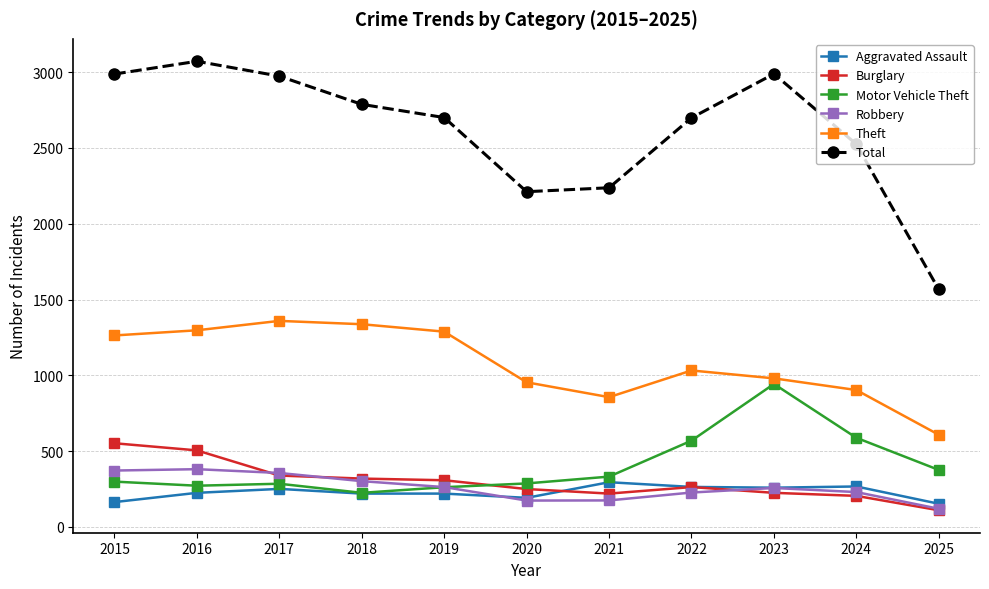

How many data points does each series have?

11